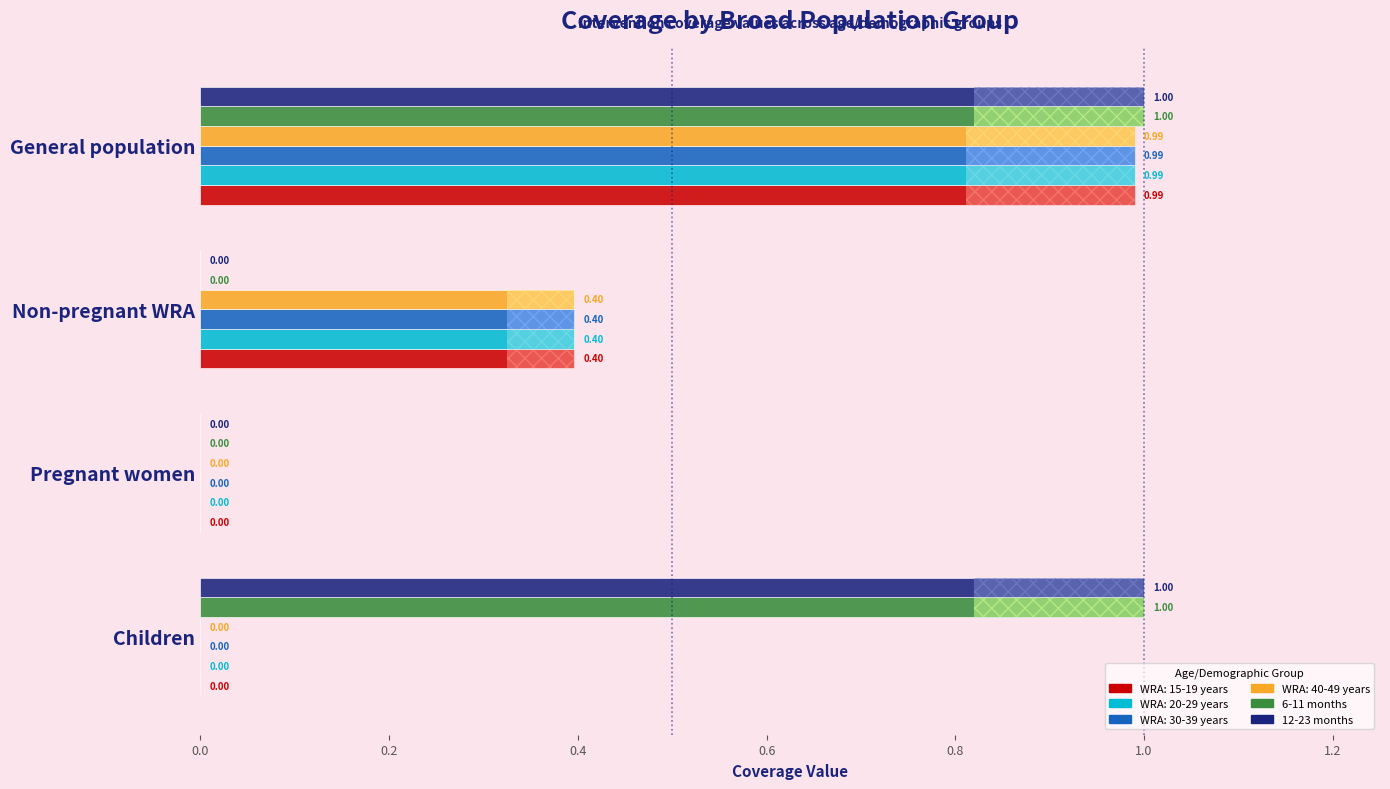

Which series has the largest total across all categories?

6-11 months